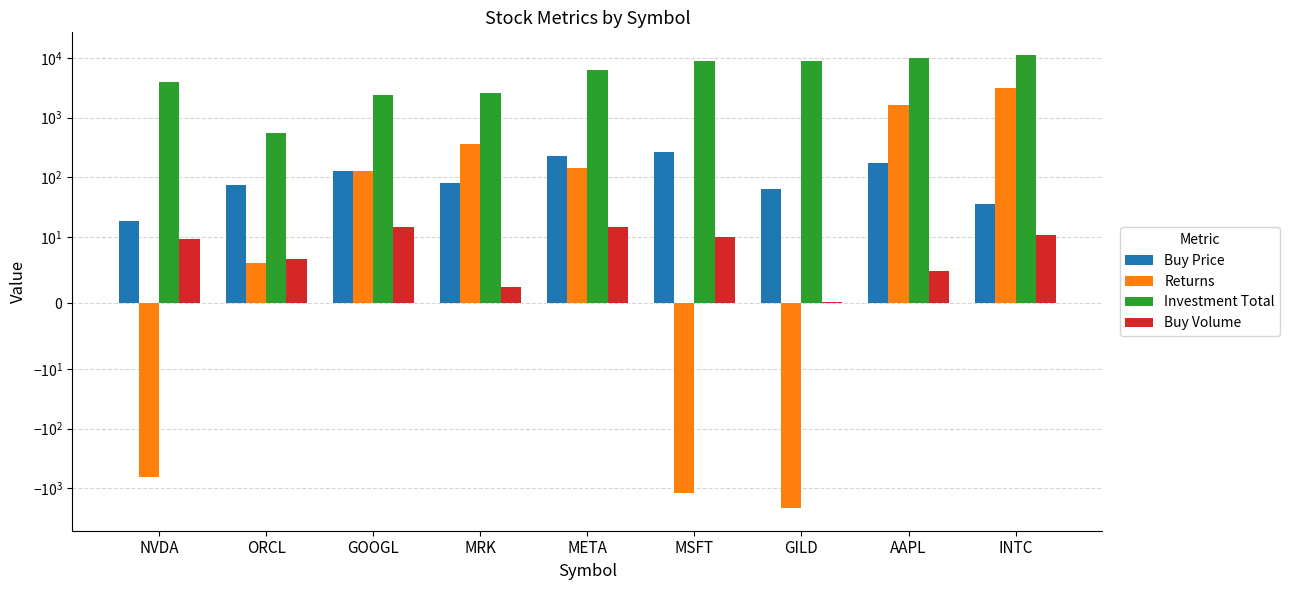

What are all the series names shown in the legend?

Buy Price, Returns, Investment Total, Buy Volume